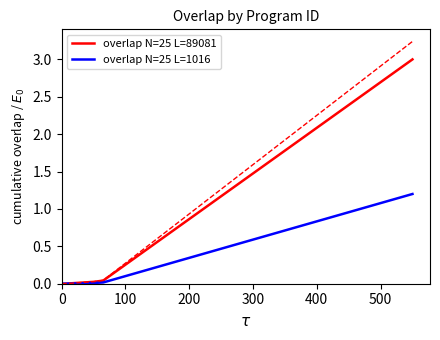

What is the maximum value for overlap N=25 L=1016?

1.2